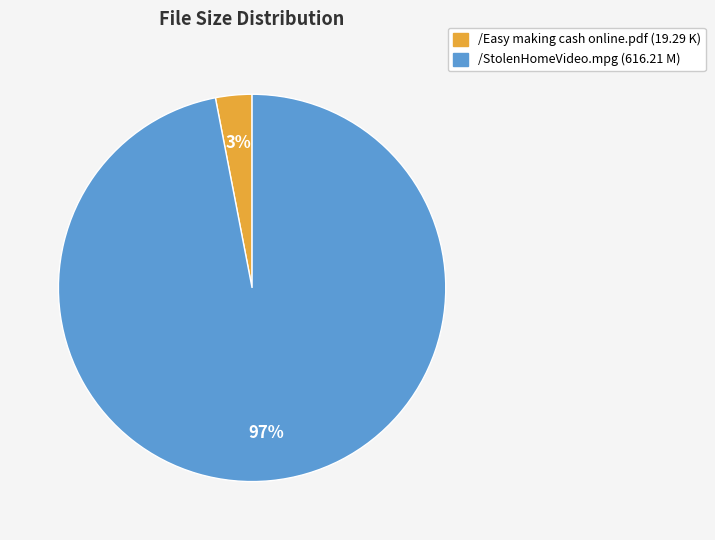

Count the number of slices in the pie.

2